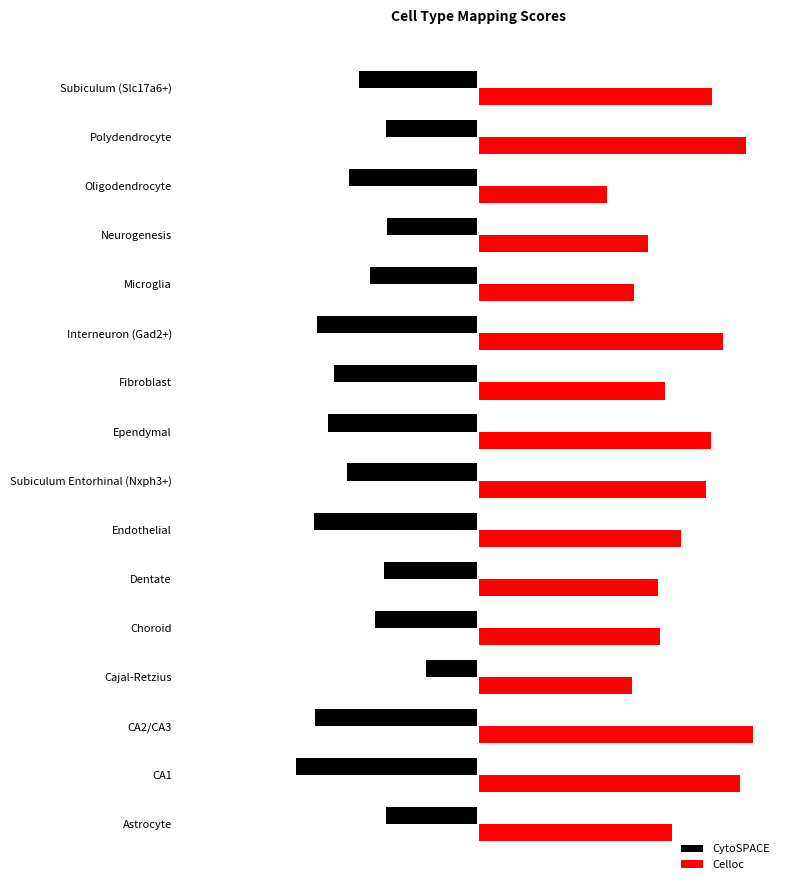

What are all the series names shown in the legend?

CytoSPACE, Celloc